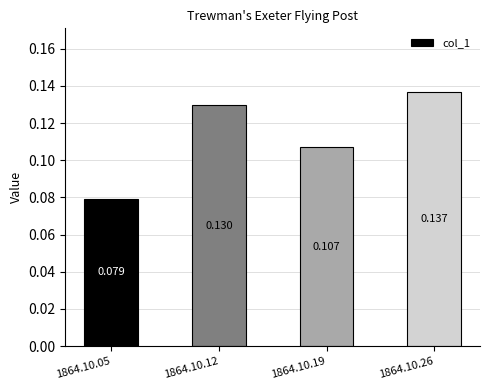

Are the bars grouped side by side (vs. stacked)?

No